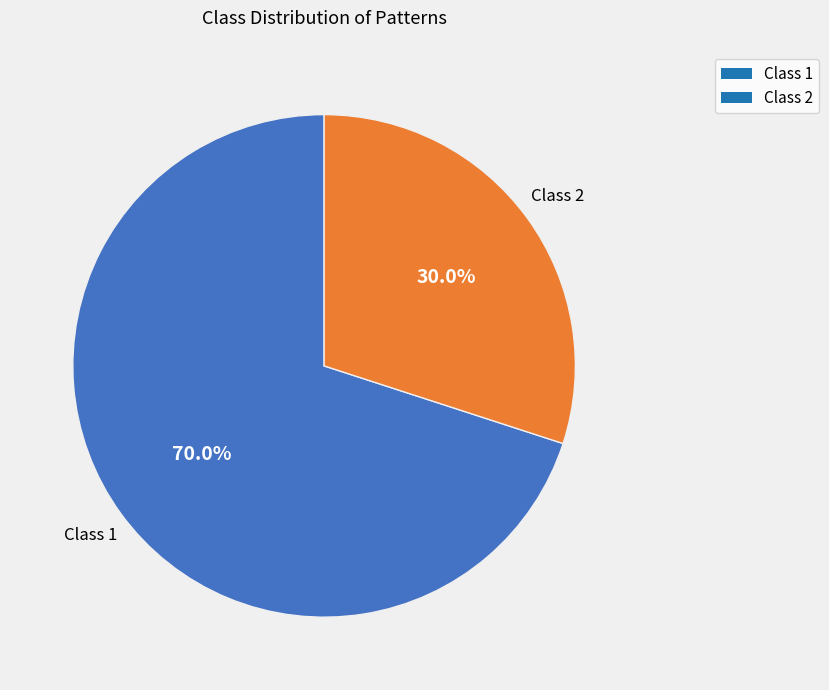

What is the ratio of the value at Class 1 to the value at Class 2?

2.3